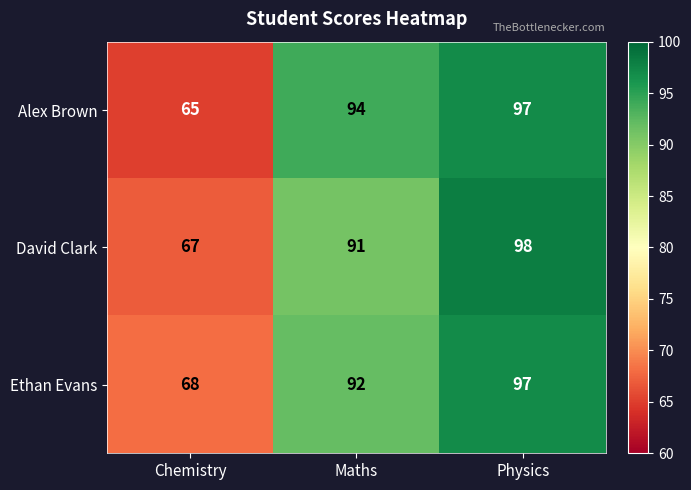

What is the difference between the maximum and second lowest values in the Ethan Evans series?

5